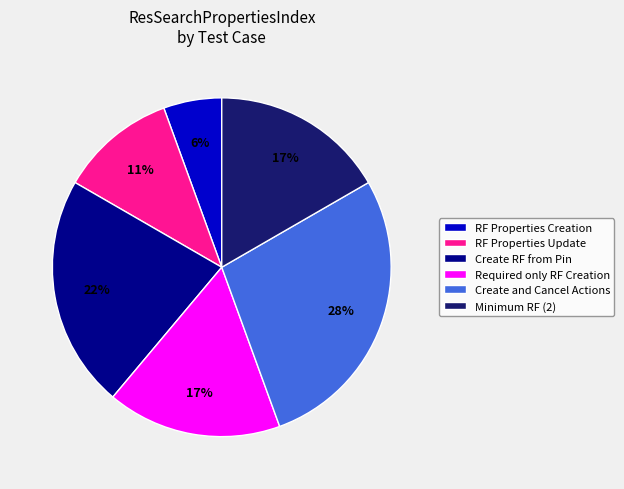

Which category has the smallest portion of the pie?

RF Properties Creation